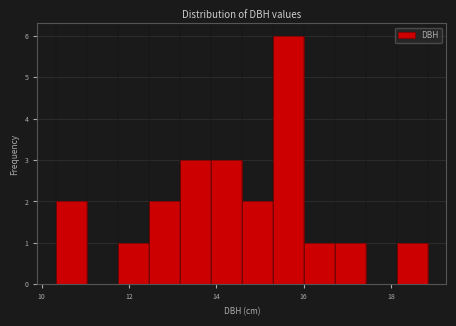

Read against the x-axis, roughly where is the centre of the tallest bar?

15.6